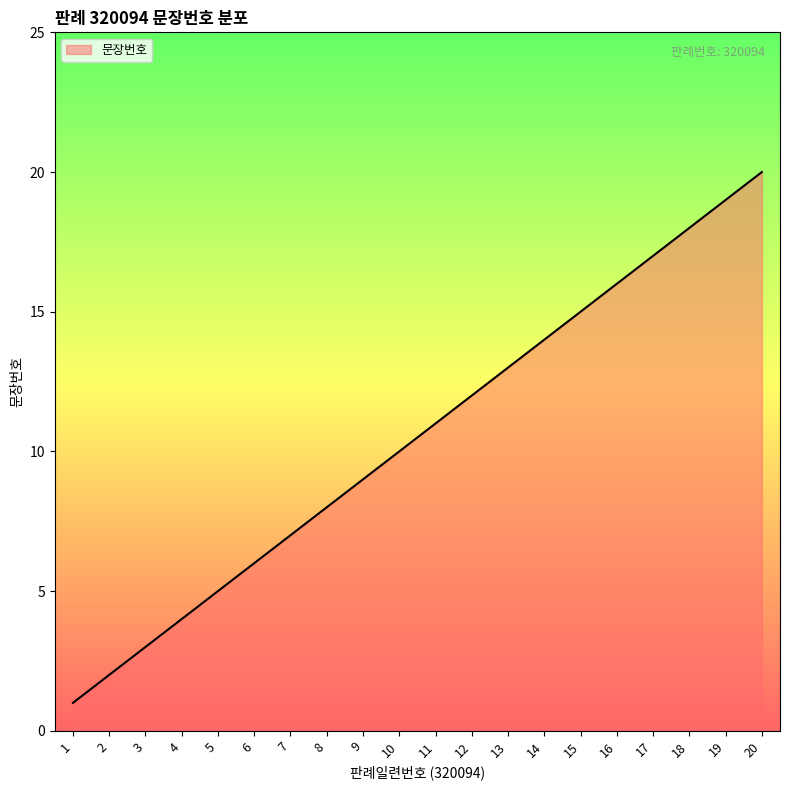

At which category does the chart reach its peak across all series?

20